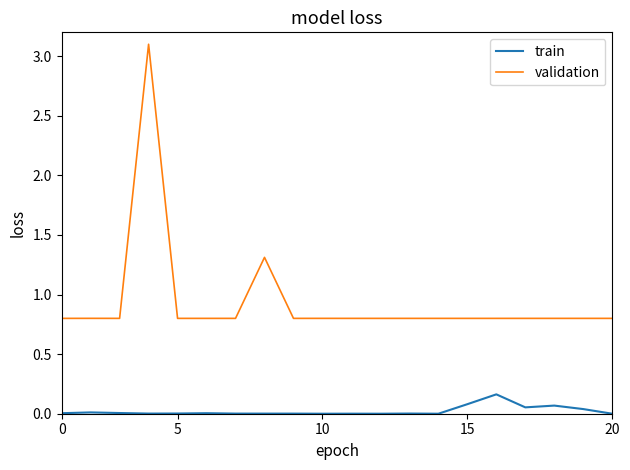

Rank the series by their maximum value, from lowest to highest.

train, validation